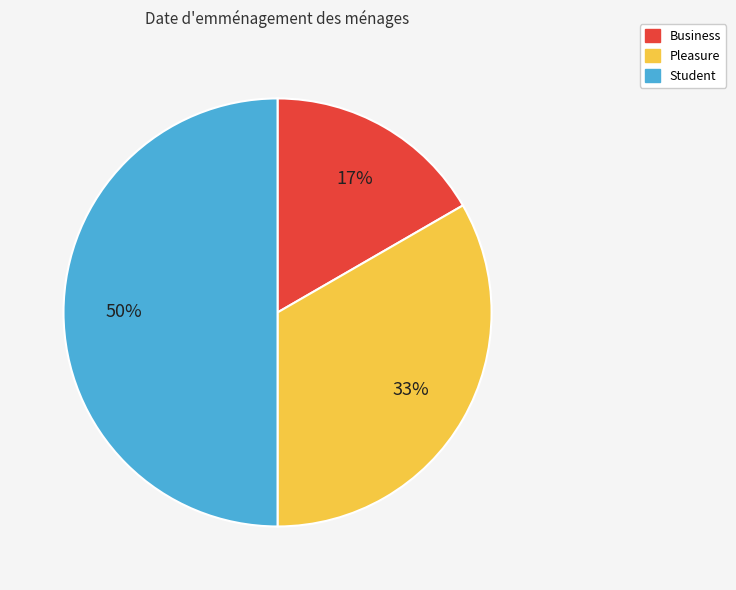

Is it true that Pleasure is 43% of the pie?

False